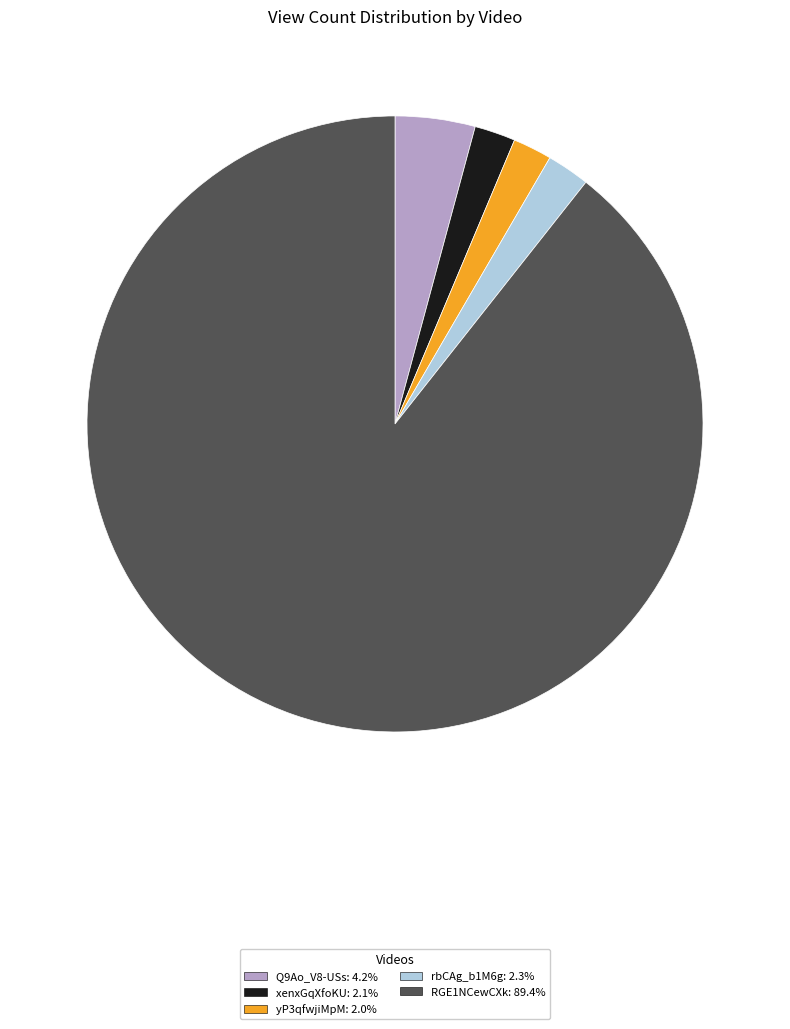

Which category has the biggest portion of the pie?

RGE1NCewCXk